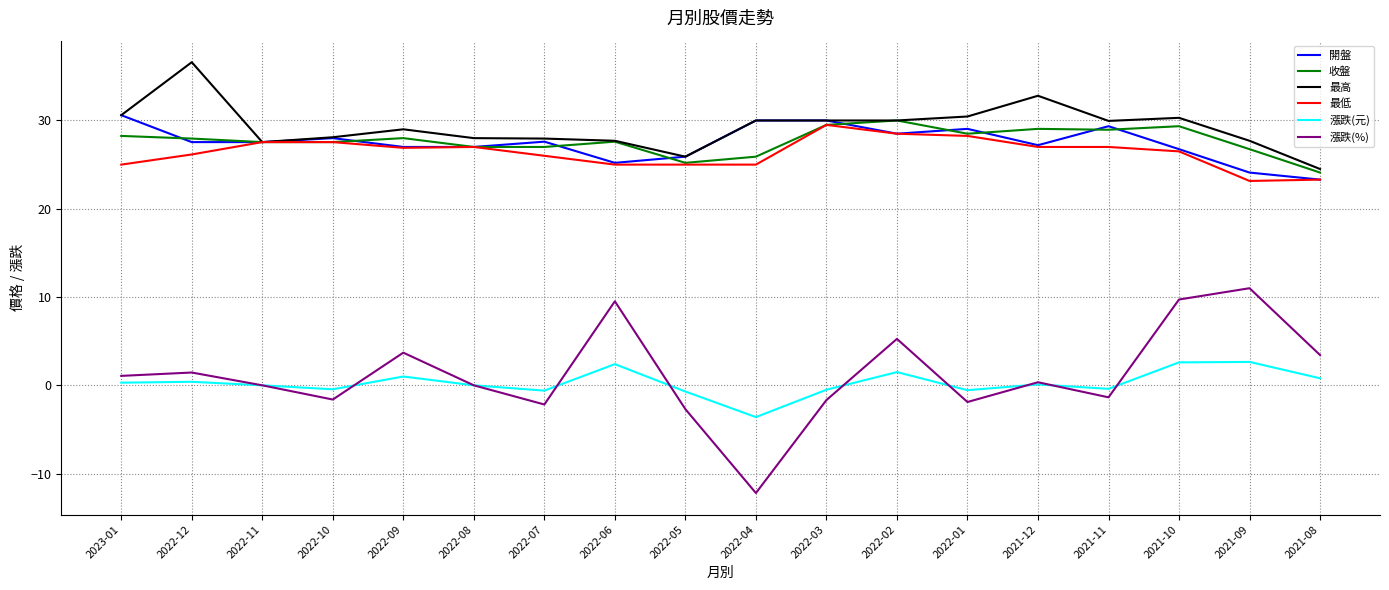

The value of 漲跌(%) at 2021-10 is 9.7. True or false?

True